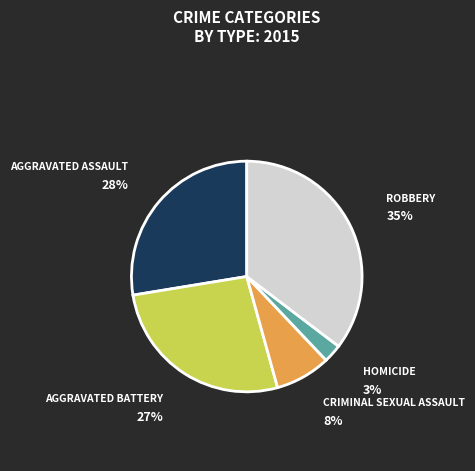

Is there a majority slice in this chart?

No